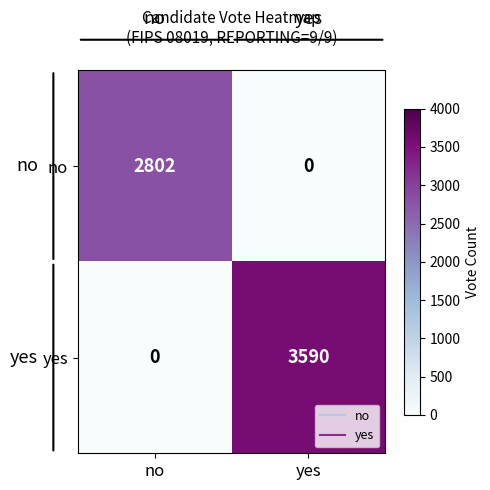

What is the average value of the no series?

1401